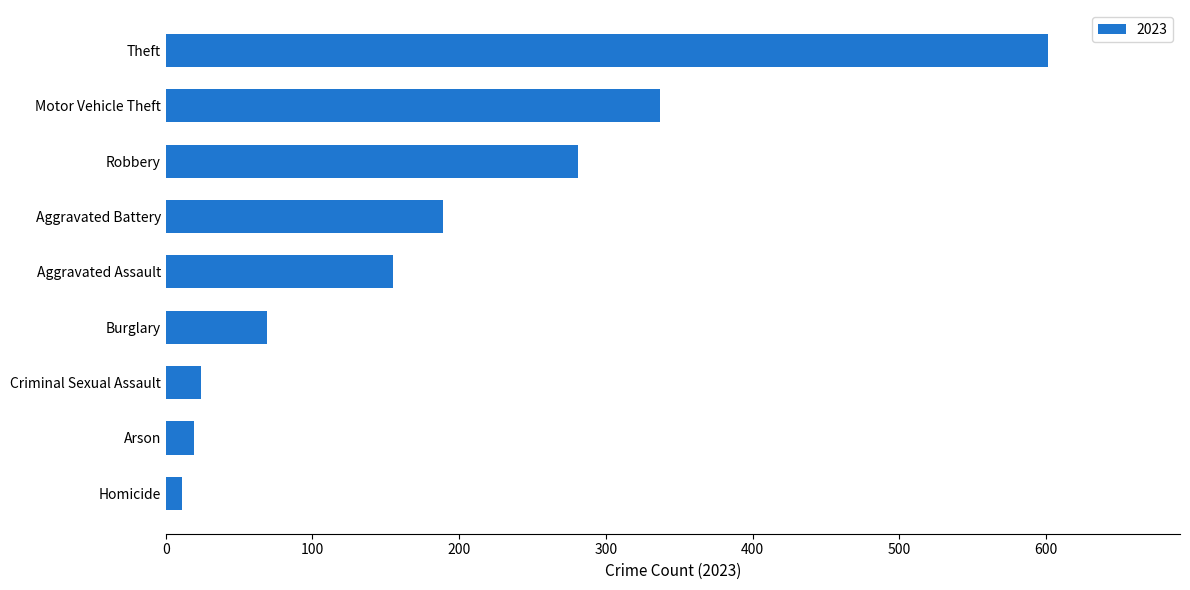

How many bars are there in total?

9